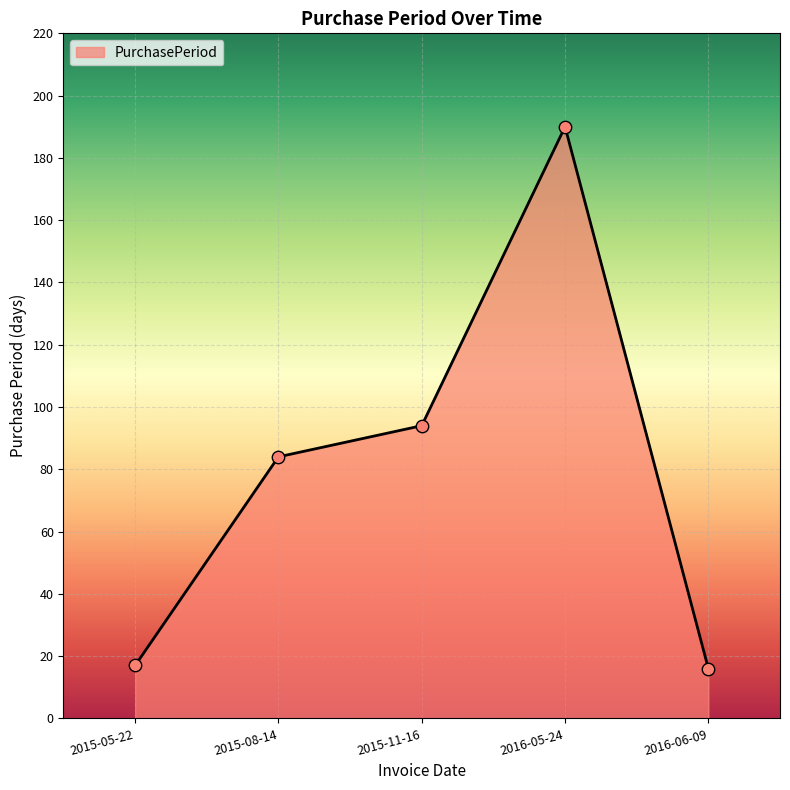

What is the change in value from 2015-05-22 to 2015-08-14?

+67